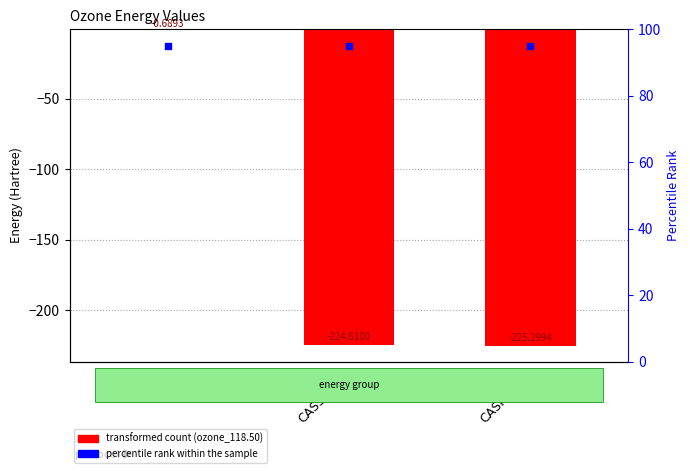

Which series has the largest Y range (max minus min)?

ozone_118.50